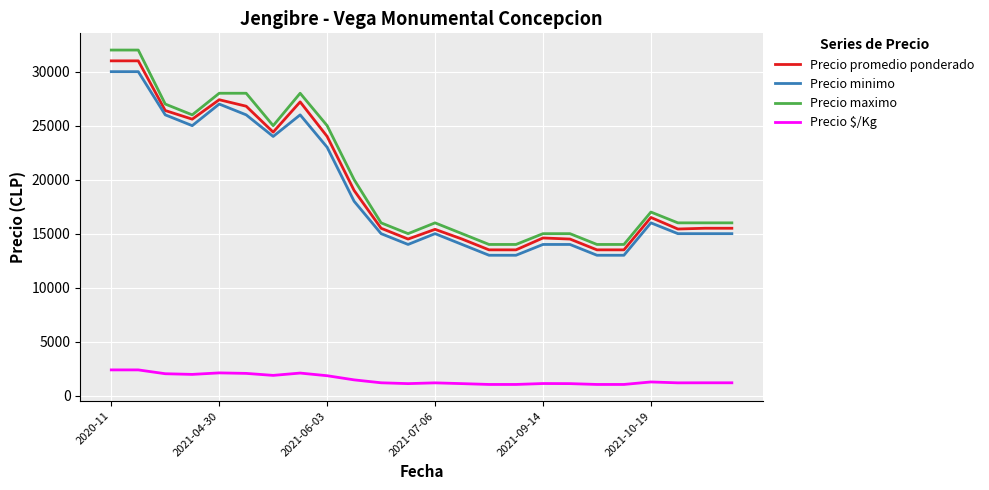

What is the highest value of the Precio promedio ponderado series?

31000